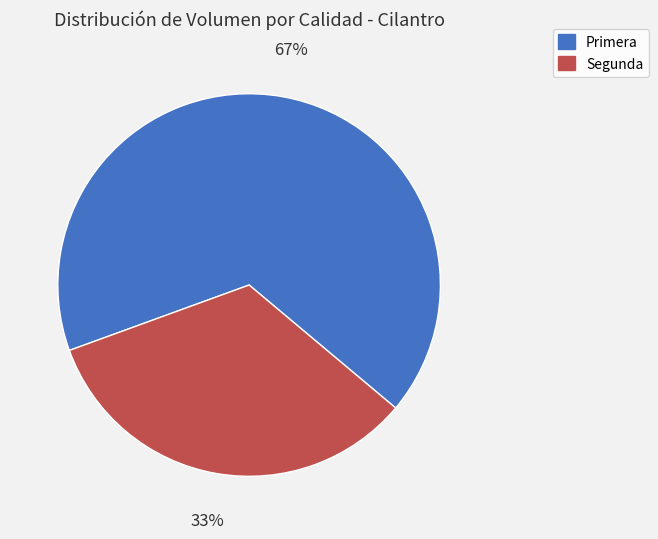

What percentage is the Primera slice, to the nearest percent?

67%